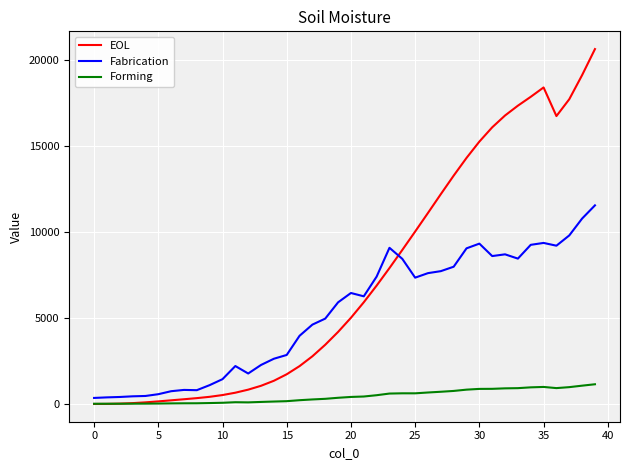

Count the number of data series in this chart.

3